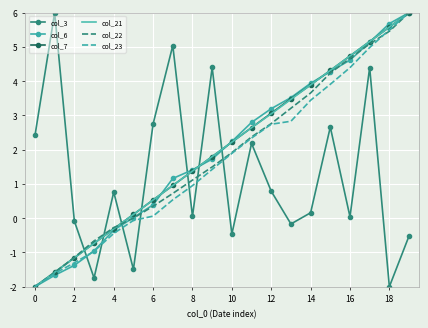

What is the sum of all col_7 values?

40.1